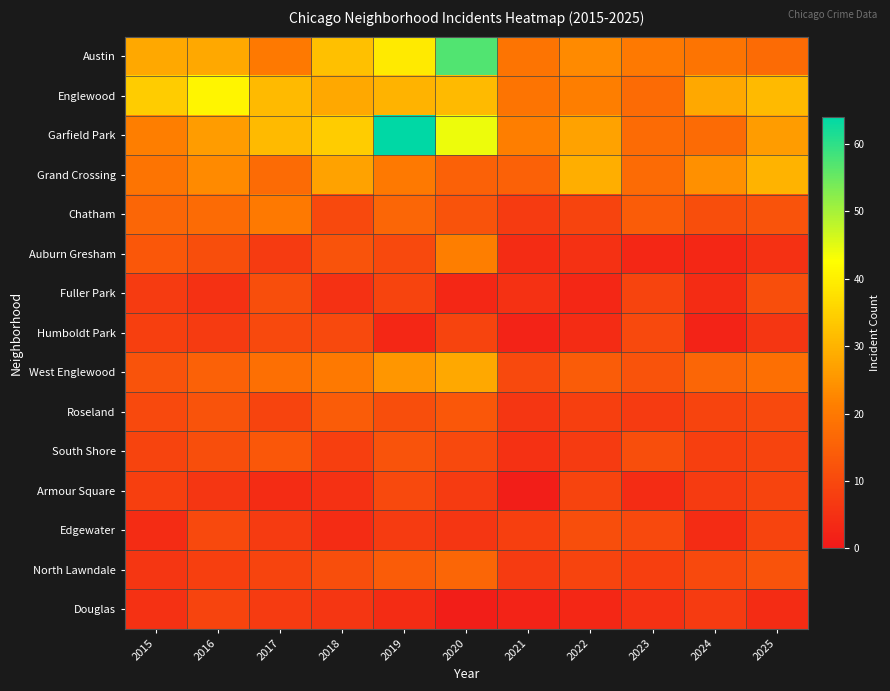

How many data points does each series have?

11